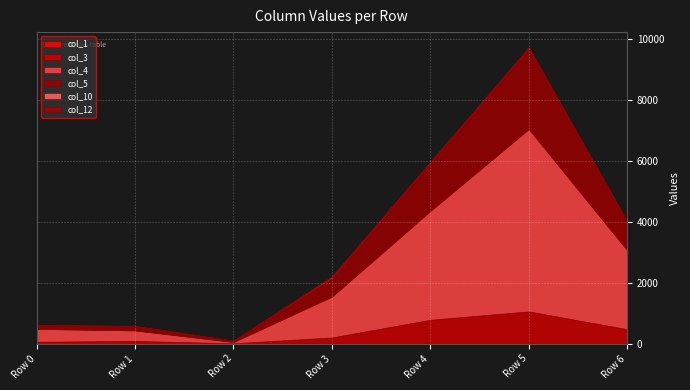

True or false: col_3 has more than 0 interior local peaks.

True